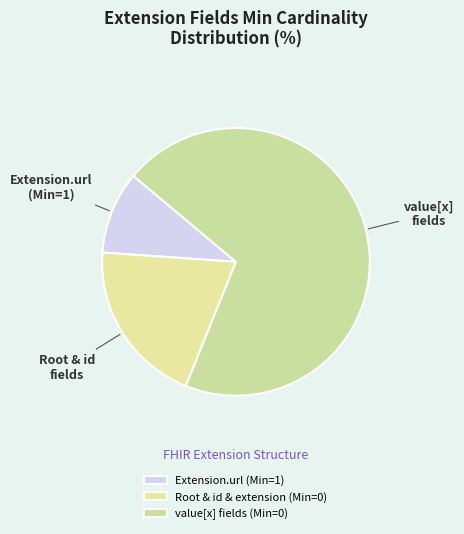

How many slices are in this pie chart?

3